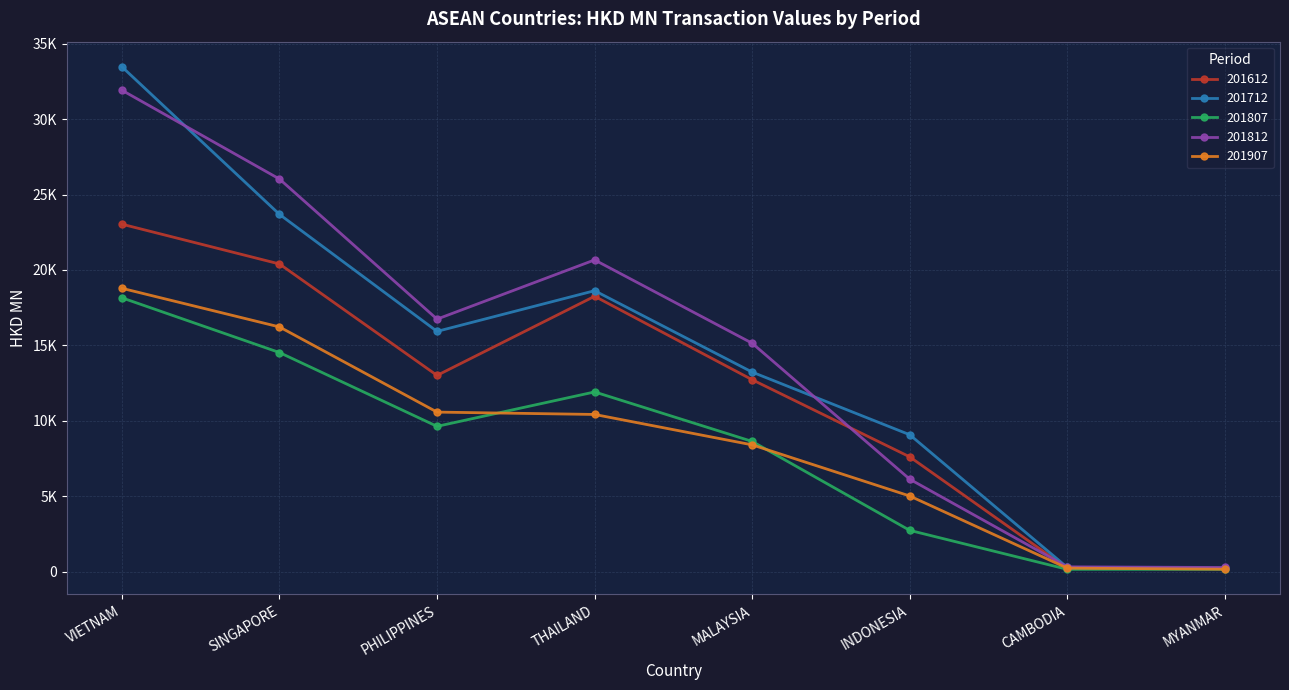

Which series ends up on top after the final intersection of 201712 and 201812?

201812